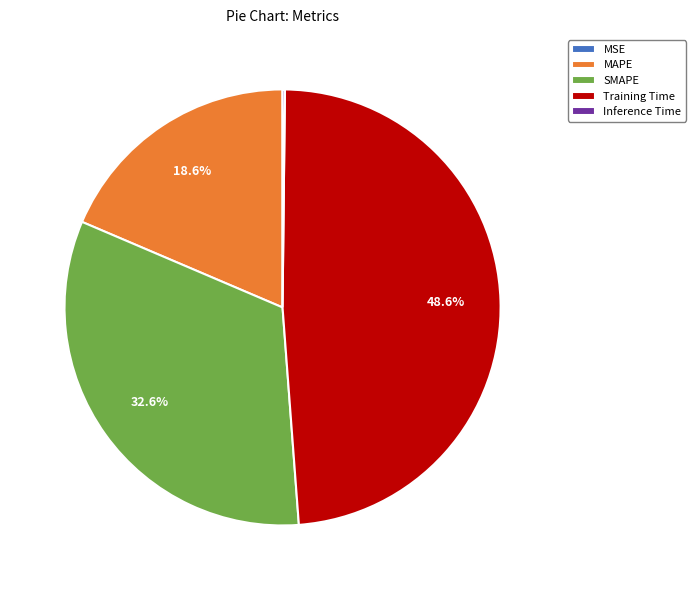

Do MAPE and SMAPE together represent more than half of the pie?

Yes